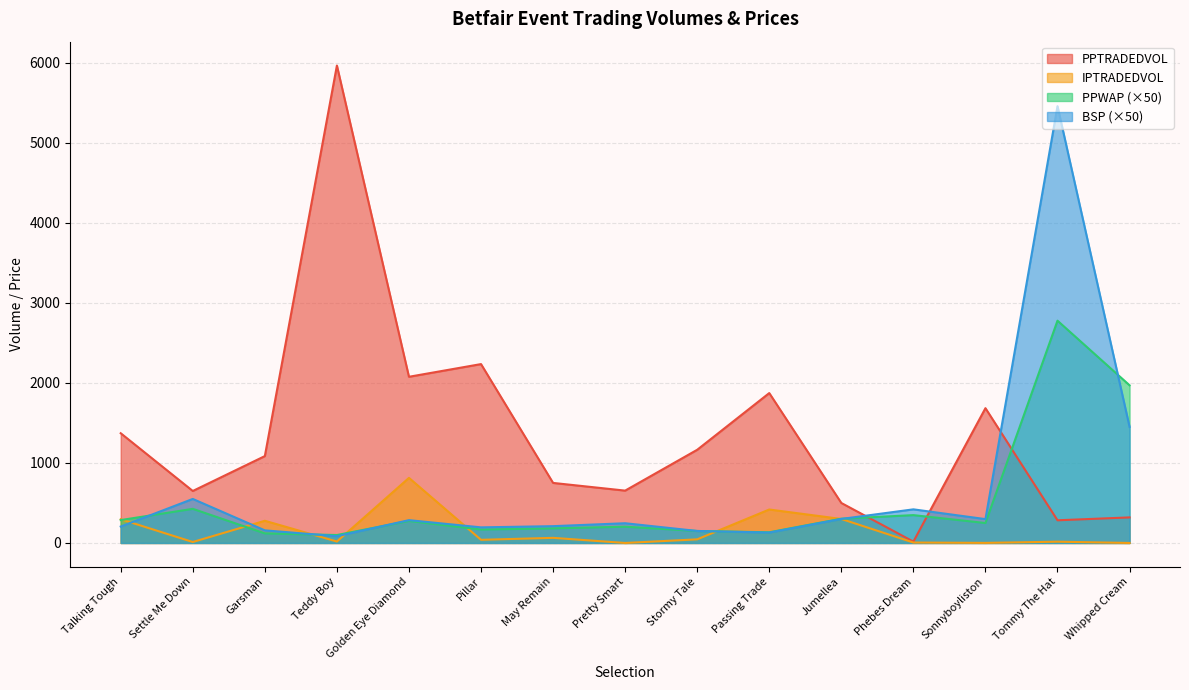

How many data points in PPWAP are less than 249?

7